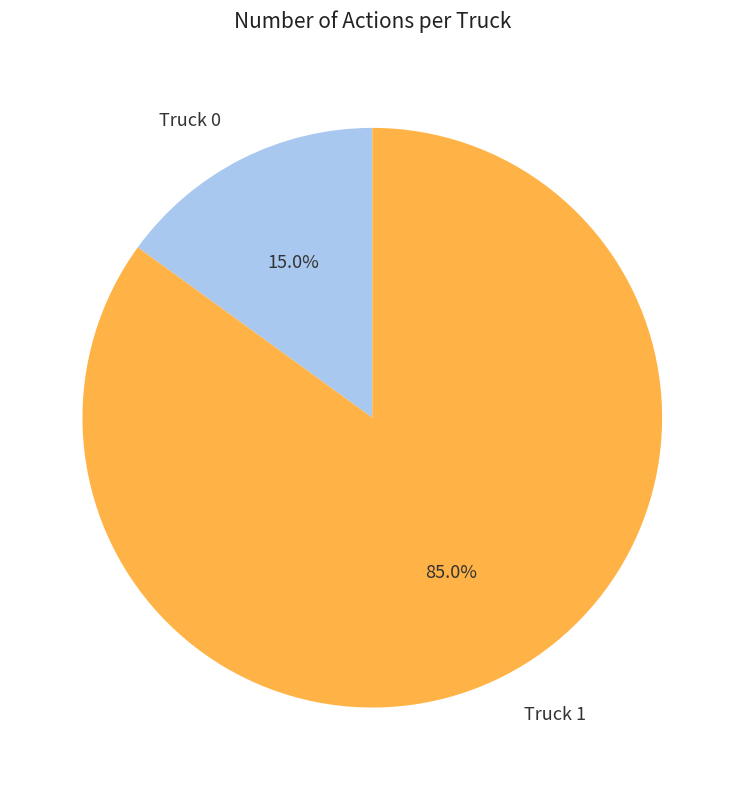

Is it true that Truck 1 is 85% of the pie?

True